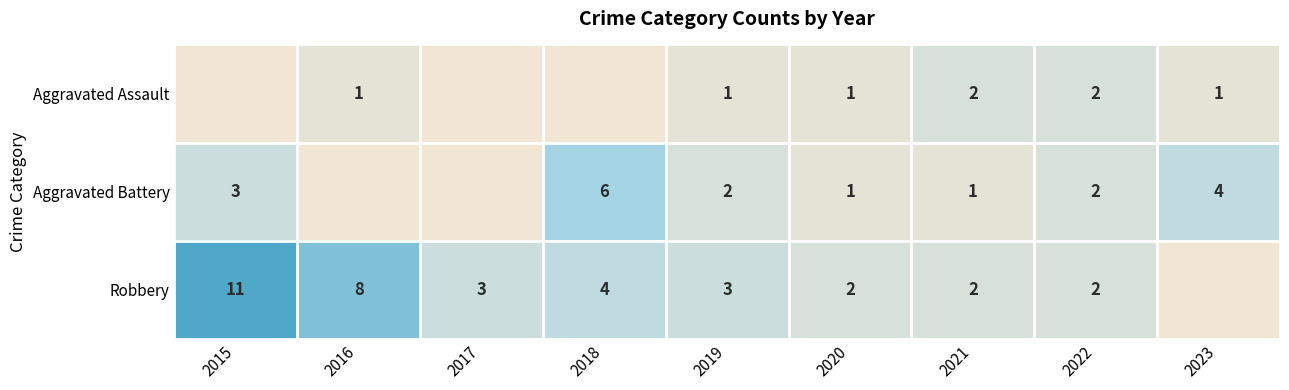

What is the greatest value displayed?

11